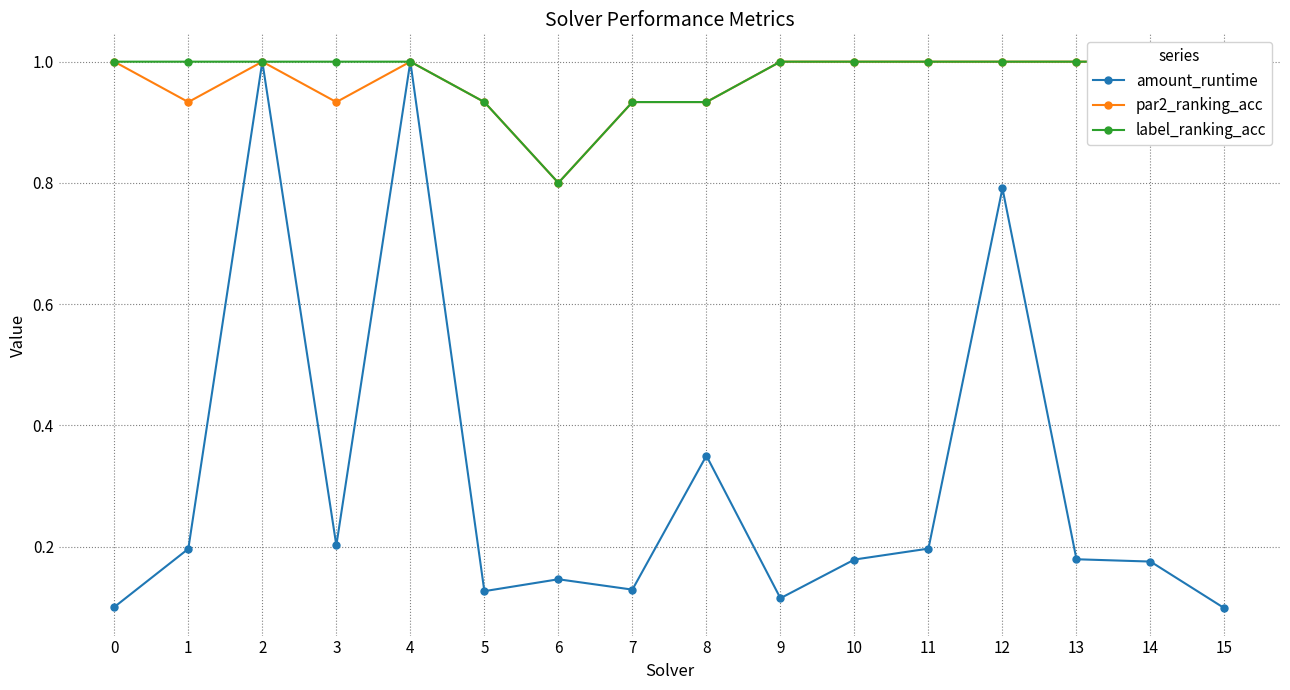

True or false: amount_runtime has more than 2 interior local peaks.

True